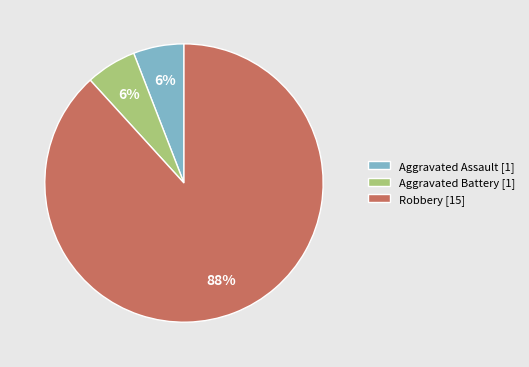

Approximately how many times larger is the value at Aggravated Assault [1] compared to Aggravated Battery [1]?

1.0